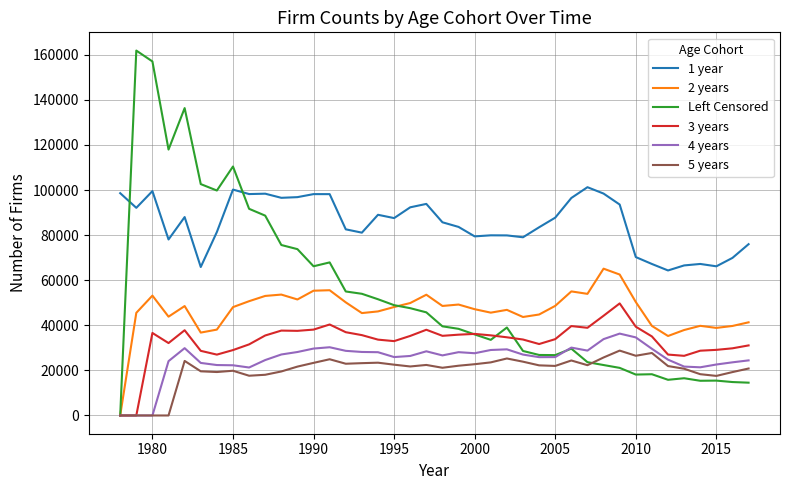

Which series has the widest spread of values?

Left Censored